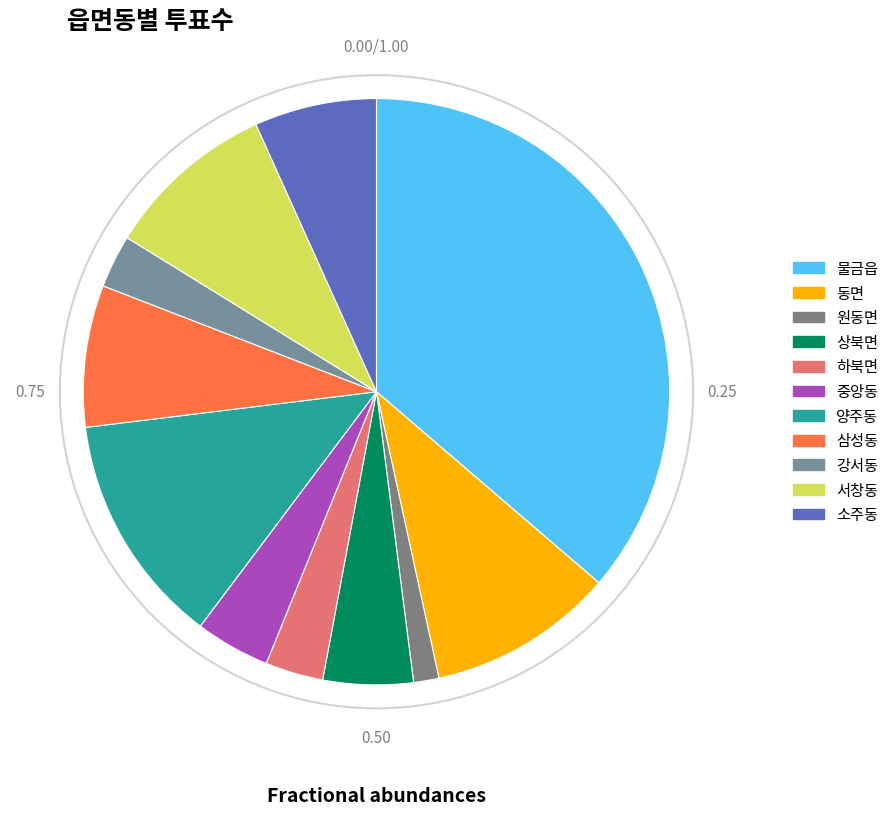

How many segments does this pie chart have?

11